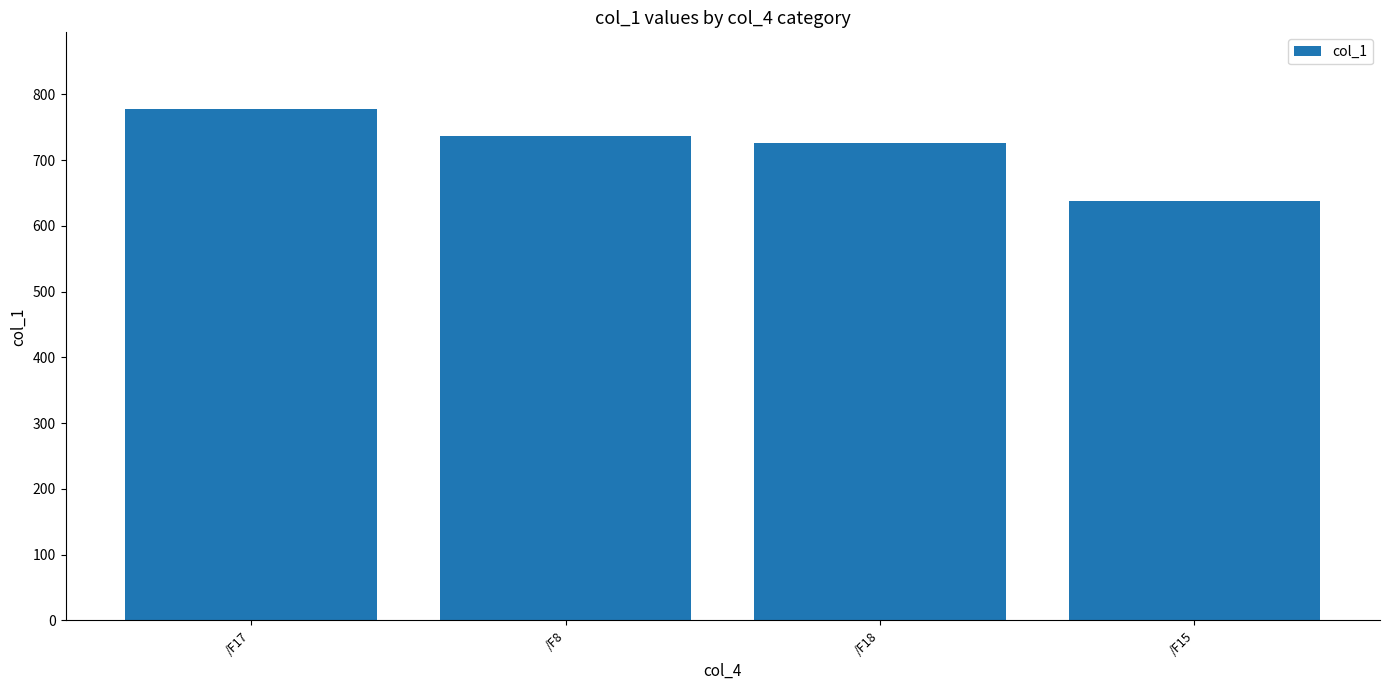

Between /F17 and /F15, which is larger?

/F17